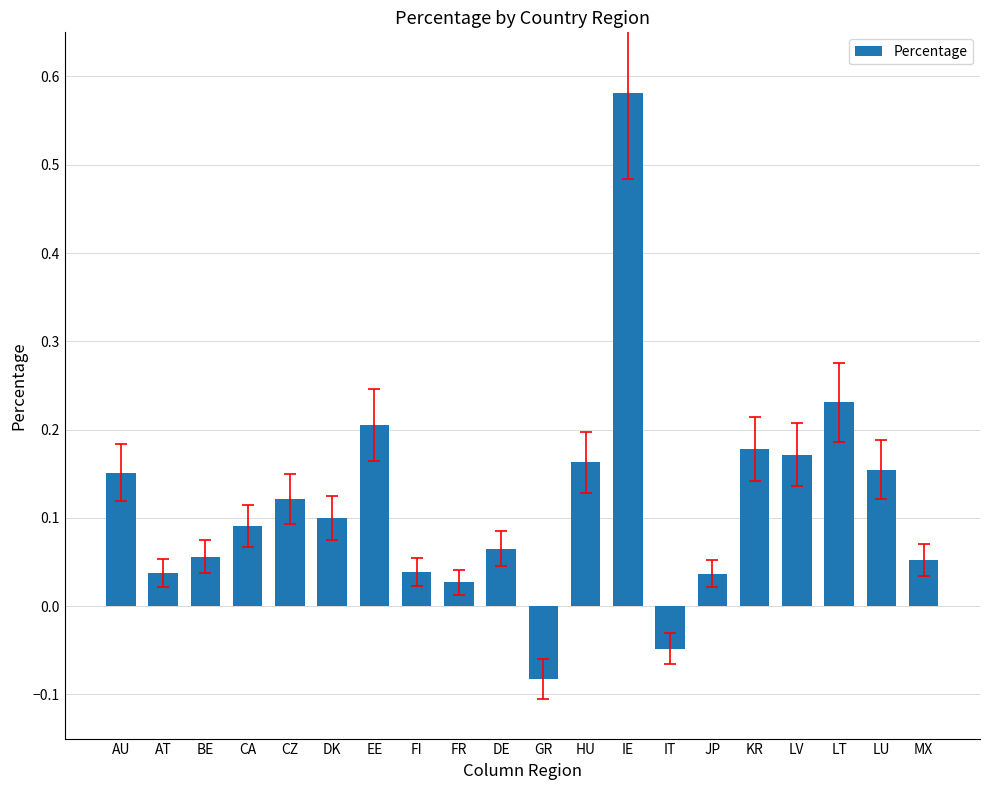

Does the chart contain stacked bars?

No